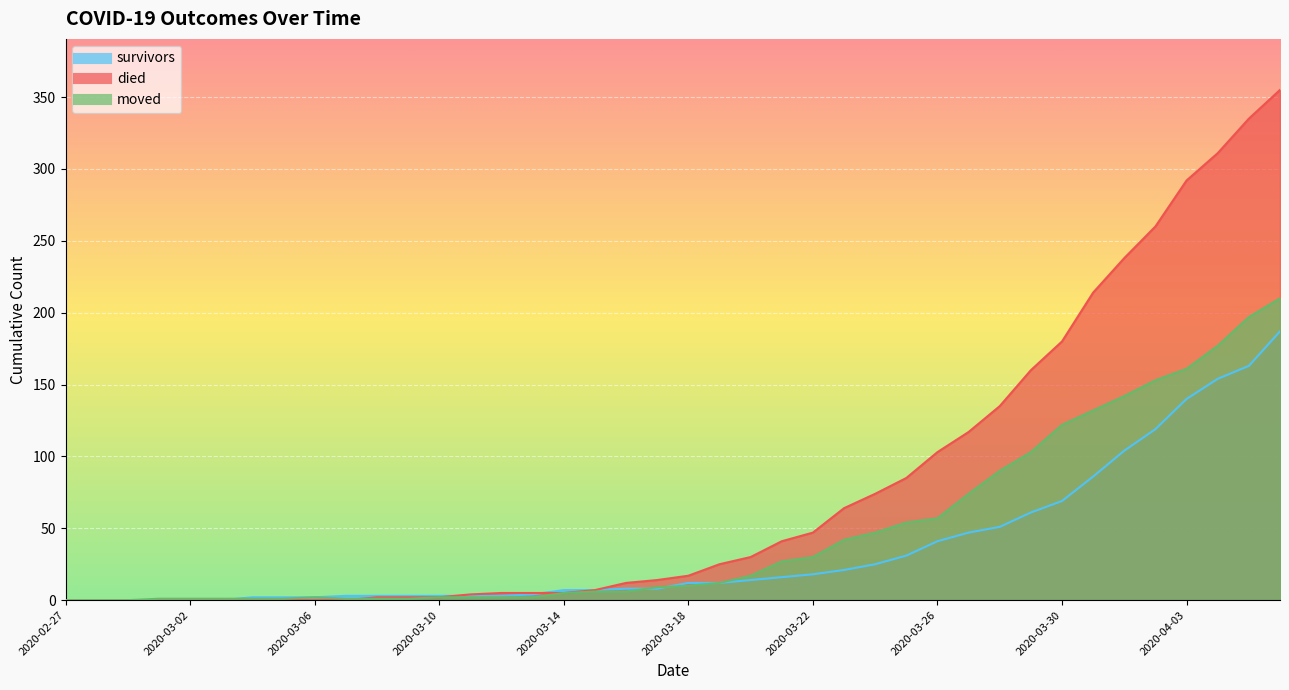

Which category has the lowest value across all series?

2020-02-27